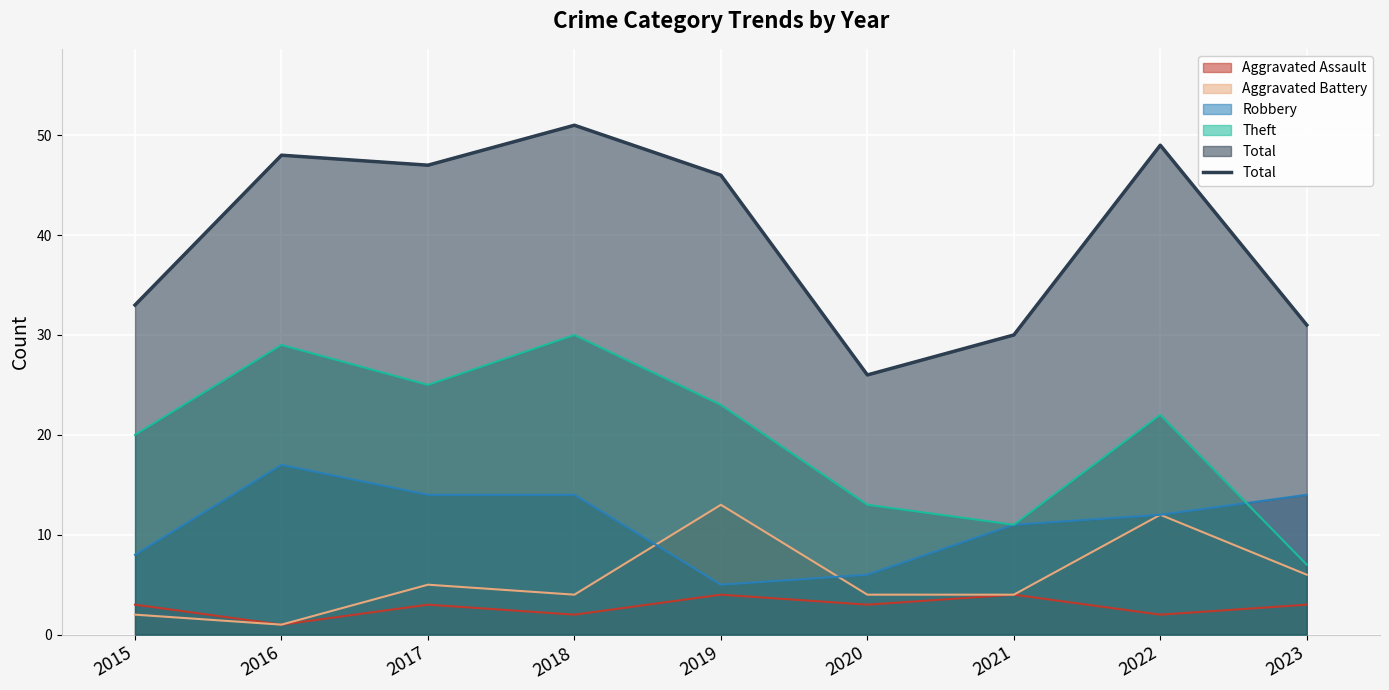

What is the difference between the second highest and minimum values?

23